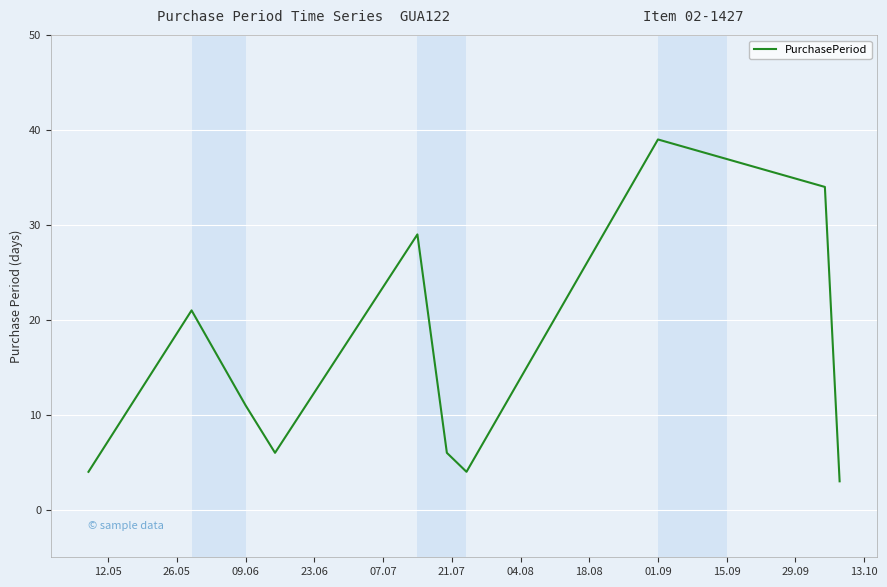

What is the greatest value displayed?

39